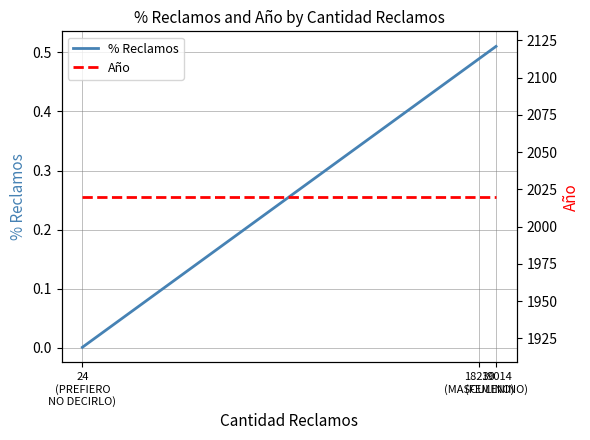

What is the sum of the % Reclamos values at 18230
(MASCULINO) and 24
(PREFIERO
NO DECIRLO)?

0.5